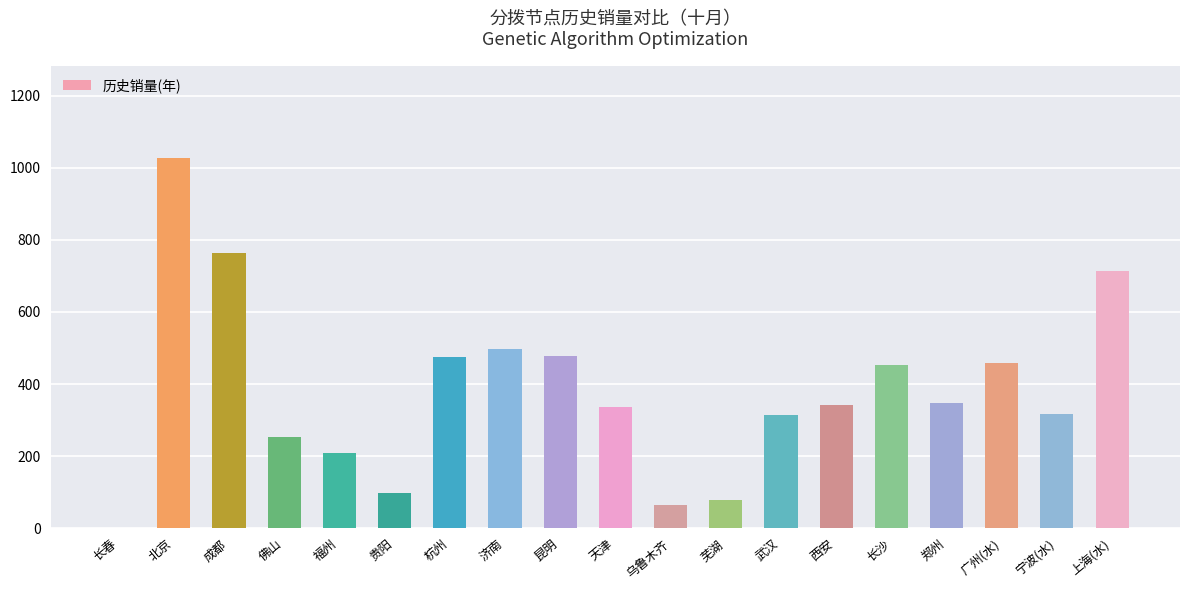

Approximately how many times larger is the value at 西安 compared to 北京?

0.3